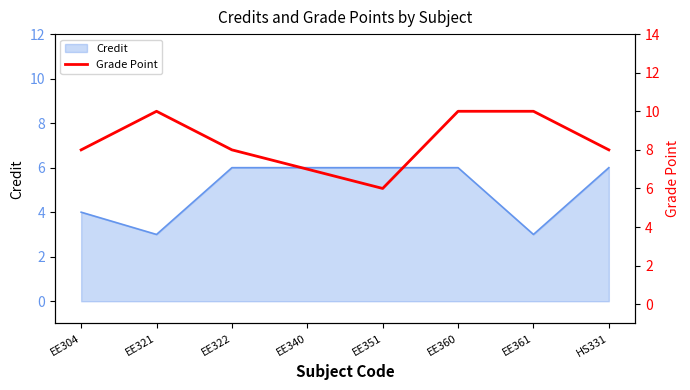

At which label is the value closest to 8?

EE304